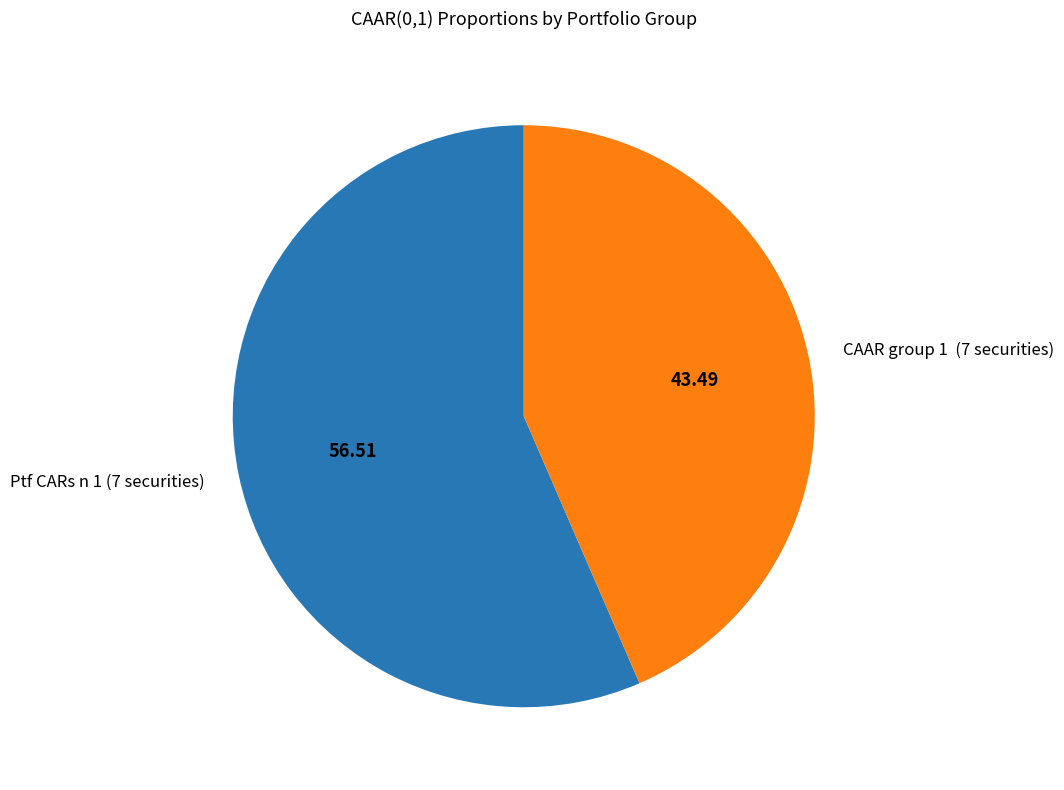

Is the sum of CAAR group 1 (7 securities) and Ptf CARs n 1 (7 securities) greater than half?

Yes